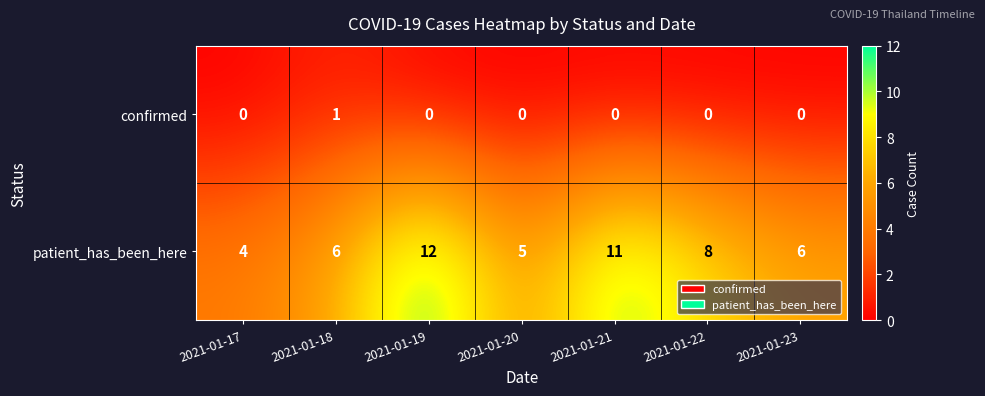

Reading left to right, transcribe all the data shown in this chart.

confirmed: 0	1	0	0	0	0	0
patient_has_been_here: 4	6	12	5	11	8	6